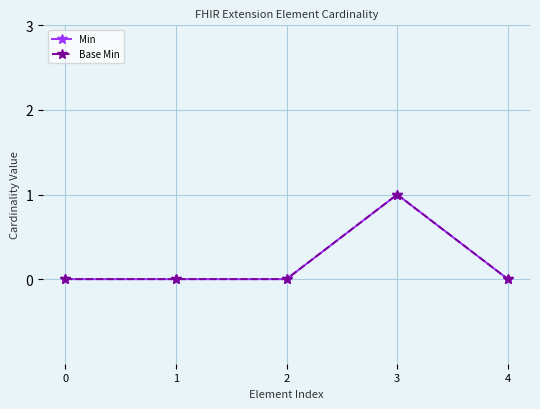

Does the chart have visible grid lines?

Yes